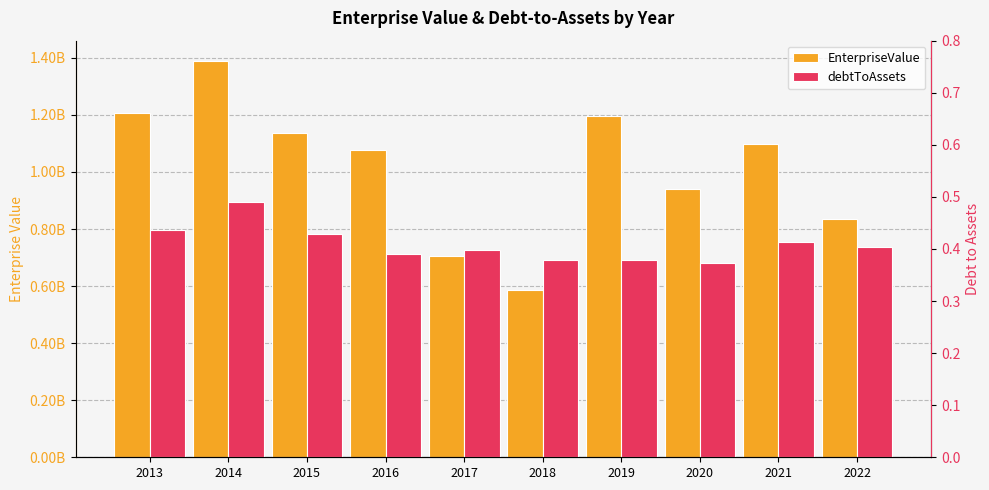

True or false: debtToAssets has a value of 0.4 at 2015.

True